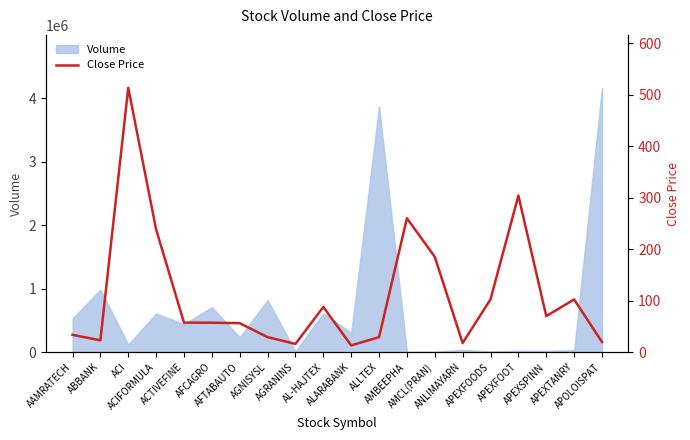

How many interior local valleys (lower than both neighbors) does the data have?

5